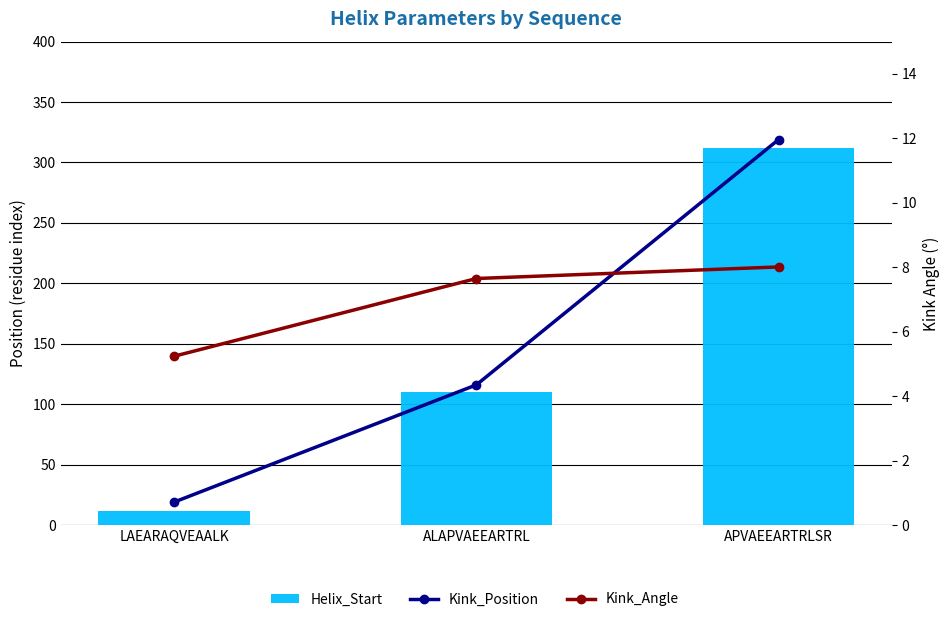

Are the bars horizontal?

No